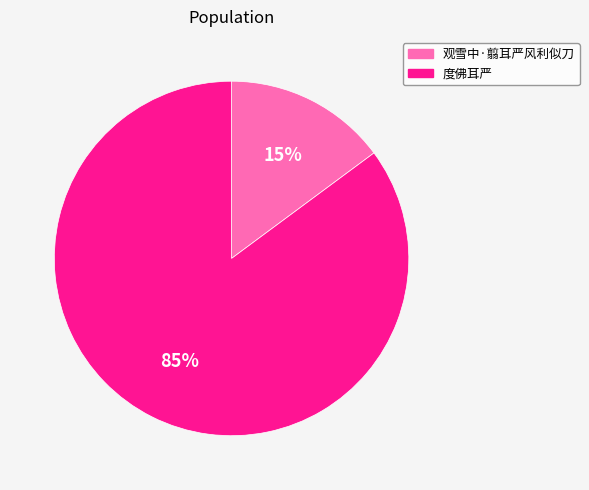

To the nearest percent, what percentage of the pie is 度佛耳严?

85%